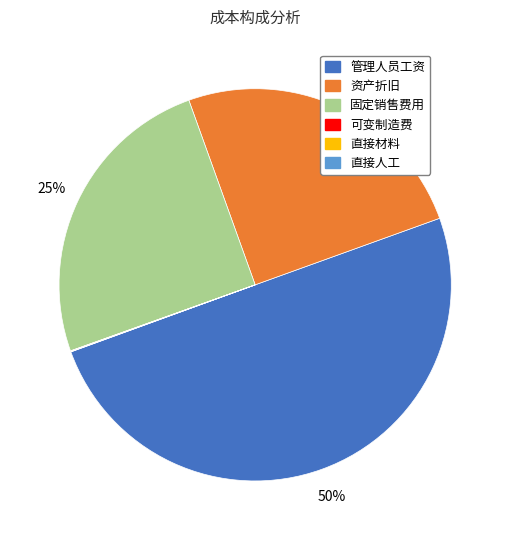

What is the largest slice in the pie chart?

管理人员工资